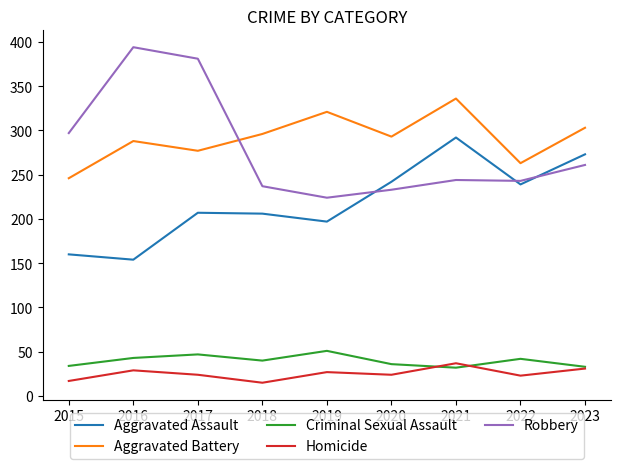

What is the maximum value shown in the chart?

394